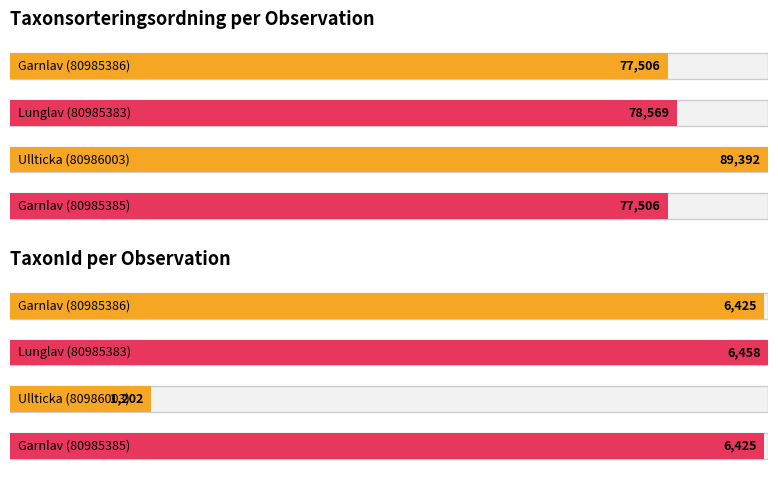

Between Lunglav (80985383) and Garnlav (80985385), which series saw the biggest shift?

Taxonsorteringsordning